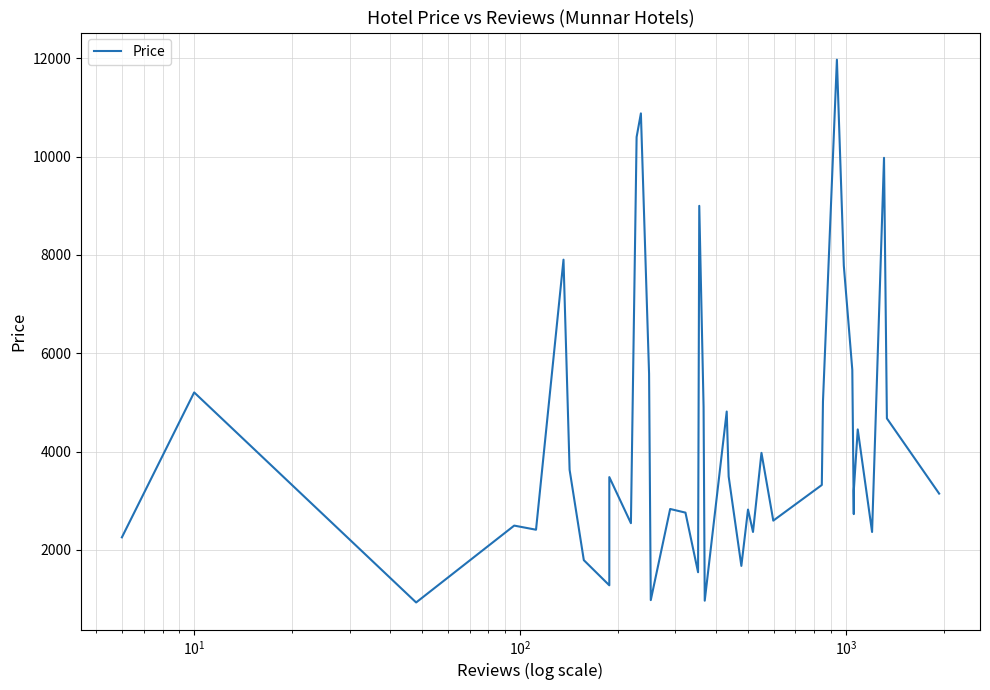

Count the number of data series in this chart.

1